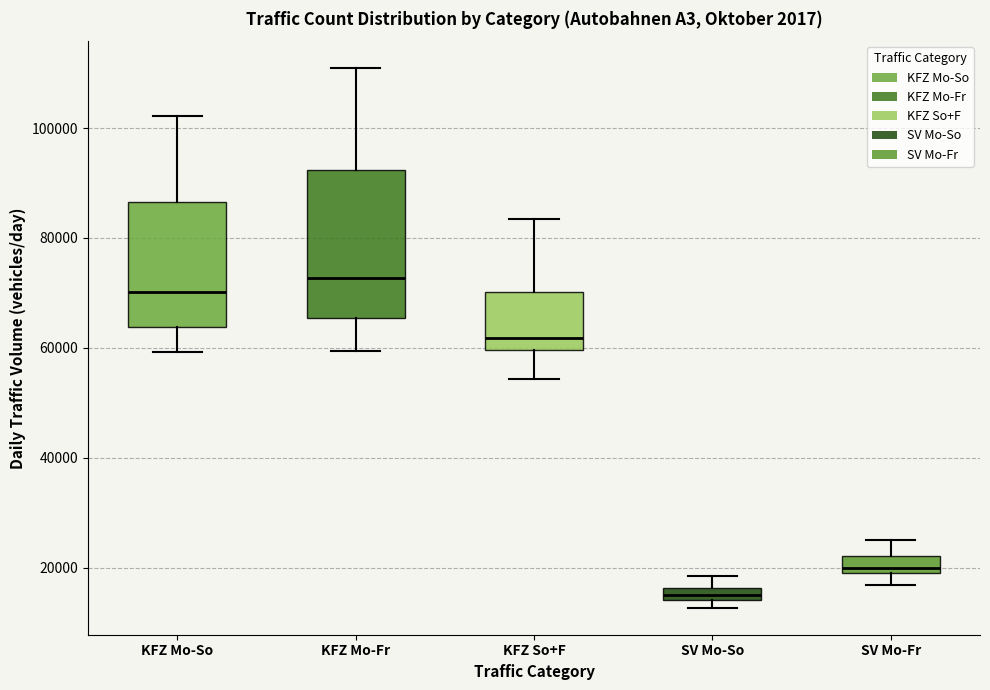

Where does the upper whisker of the box for SV Mo-So end on the y-axis? The values are not printed on the chart, so give them approximately, as read against the axis.

18000